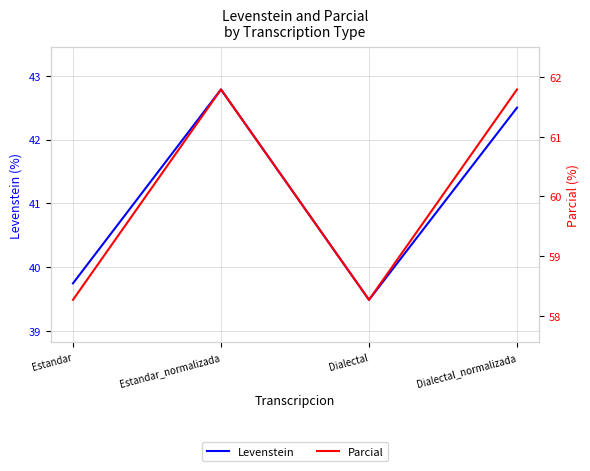

Reading left to right, list all the values displayed in this chart.

Levenstein: Estandar=39.7	Estandar_normalizada=42.8	Dialectal=39.5	Dialectal_normalizada=42.5
Parcial: Estandar=58.3	Estandar_normalizada=61.8	Dialectal=58.3	Dialectal_normalizada=61.8